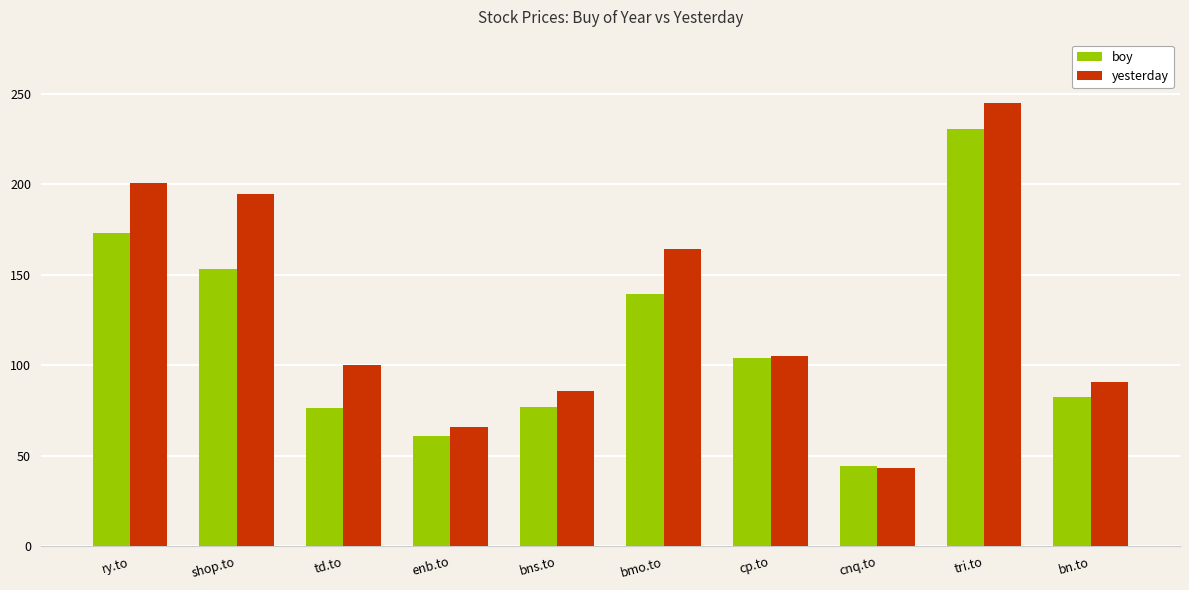

How many data points in yesterday are less than 104?

5